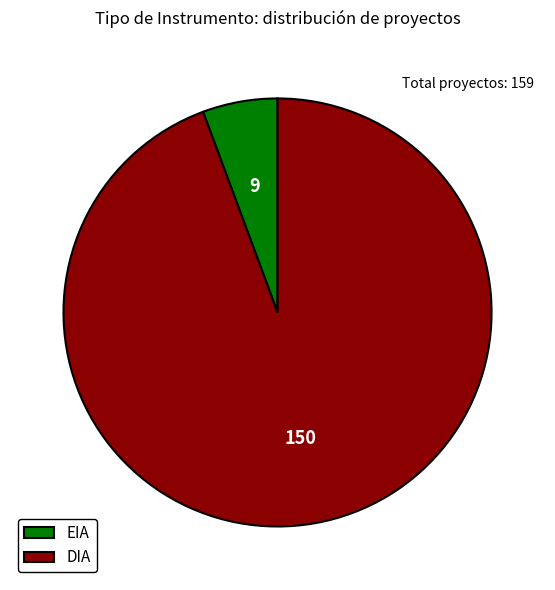

Does EIA represent more than half of the total?

No